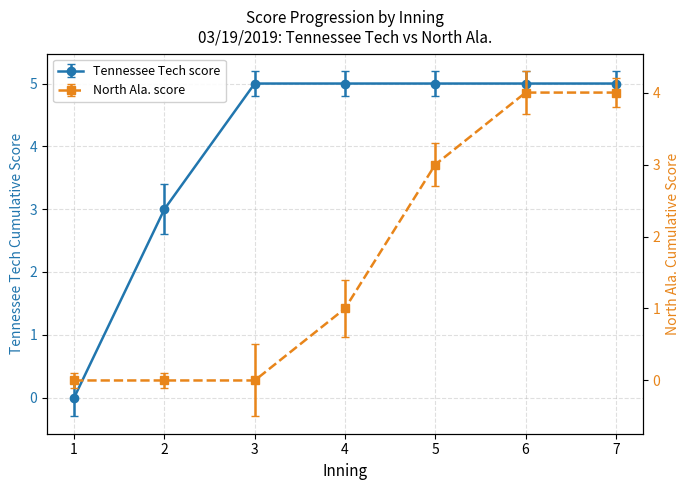

True or false: Tennessee Tech score has a value of 1 at 4.

False